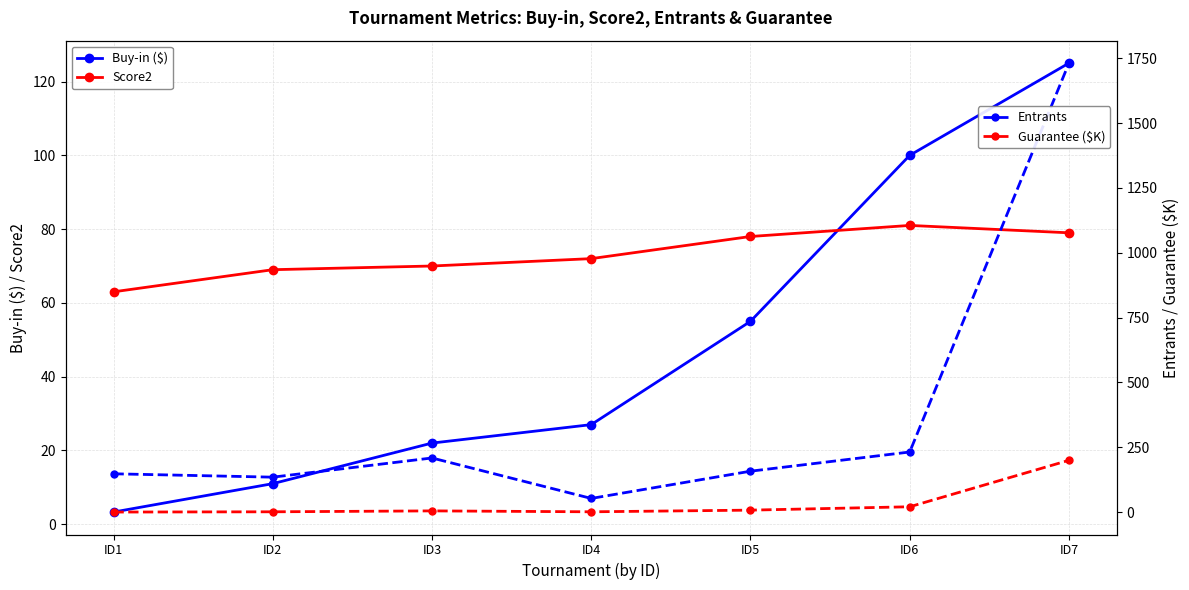

The value of Entrants at ID4 is 11.5. True or false?

False